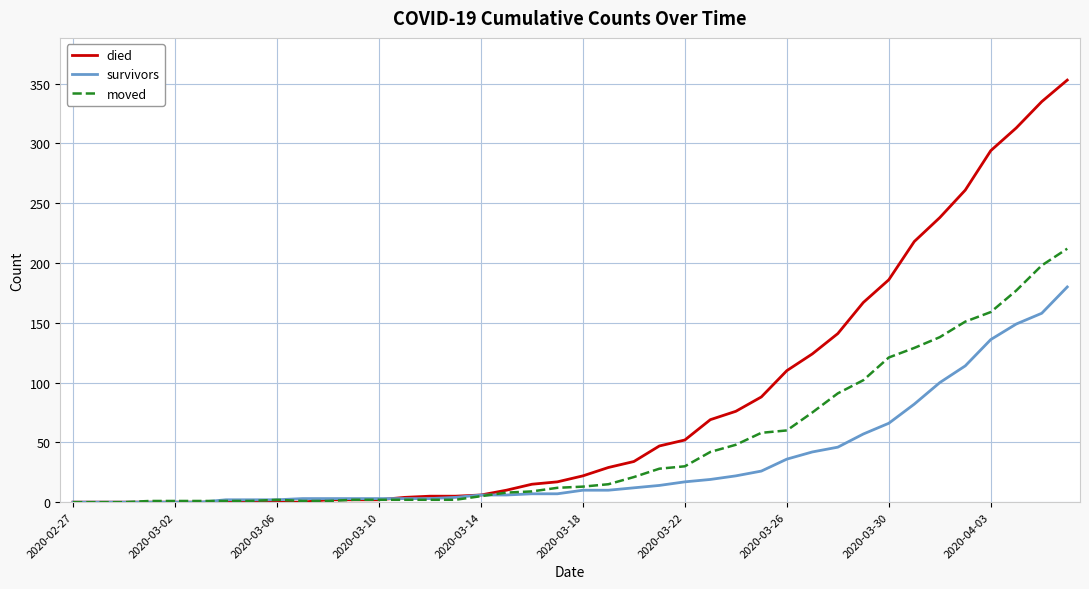

How many series are shown in this chart?

3